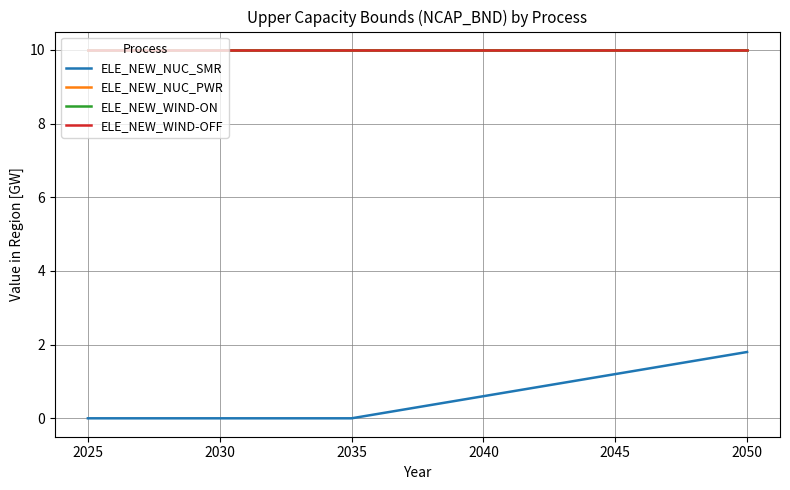

Does the chart have visible grid lines?

Yes